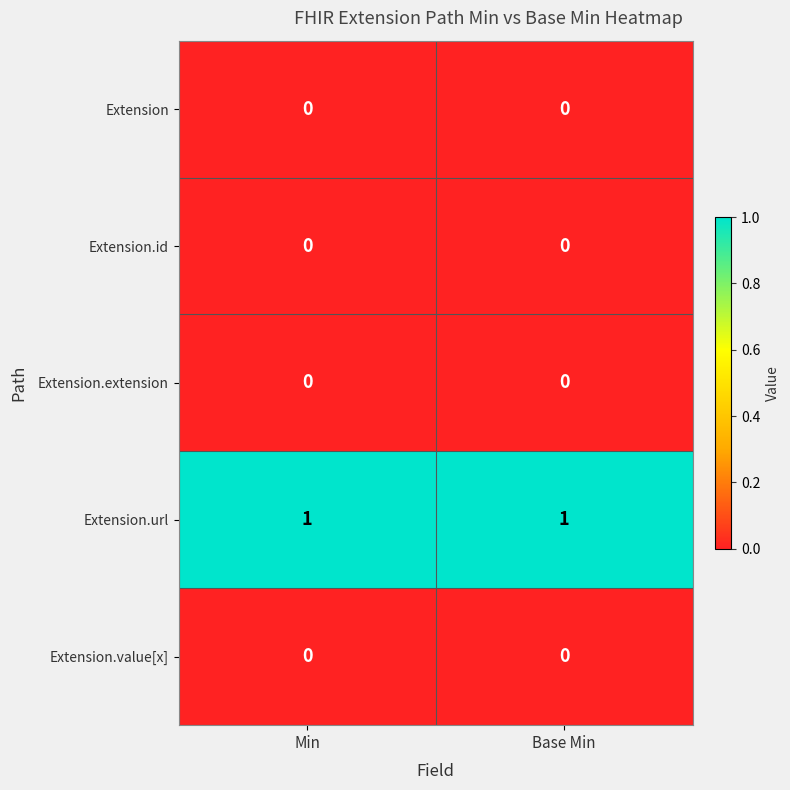

Which series has the largest total across all categories?

Extension.url